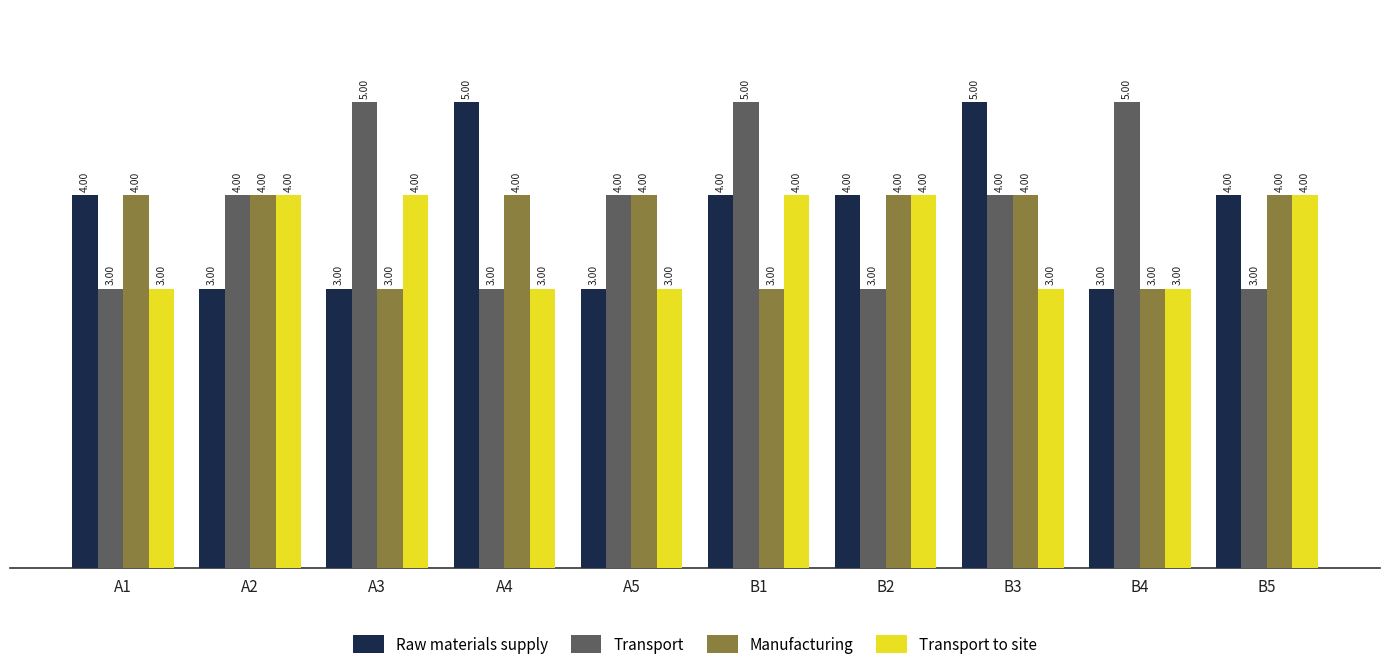

Is the value of Transport to site at B2 greater than the value of Manufacturing at B1?

Yes